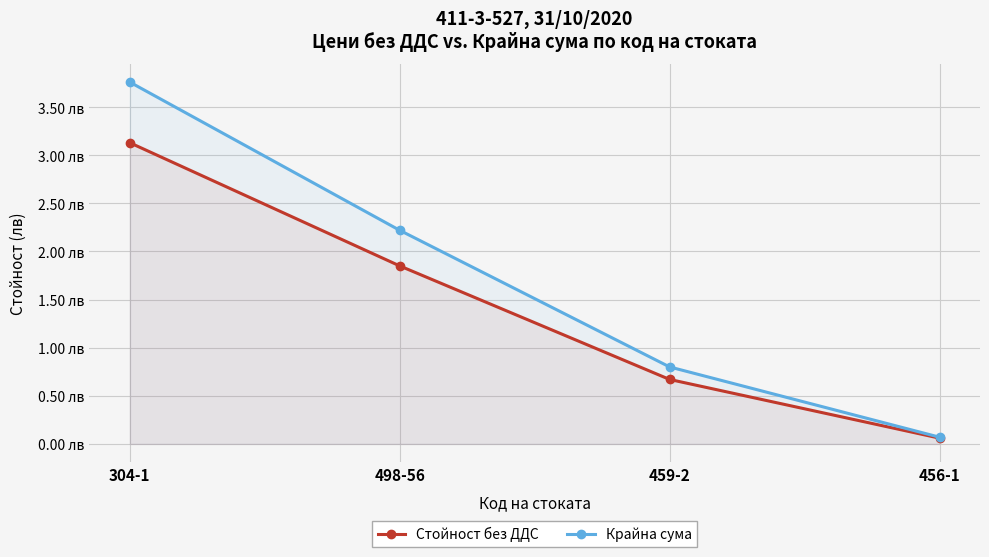

True or false: Стойност без ДДС has more than 2 interior local peaks.

False